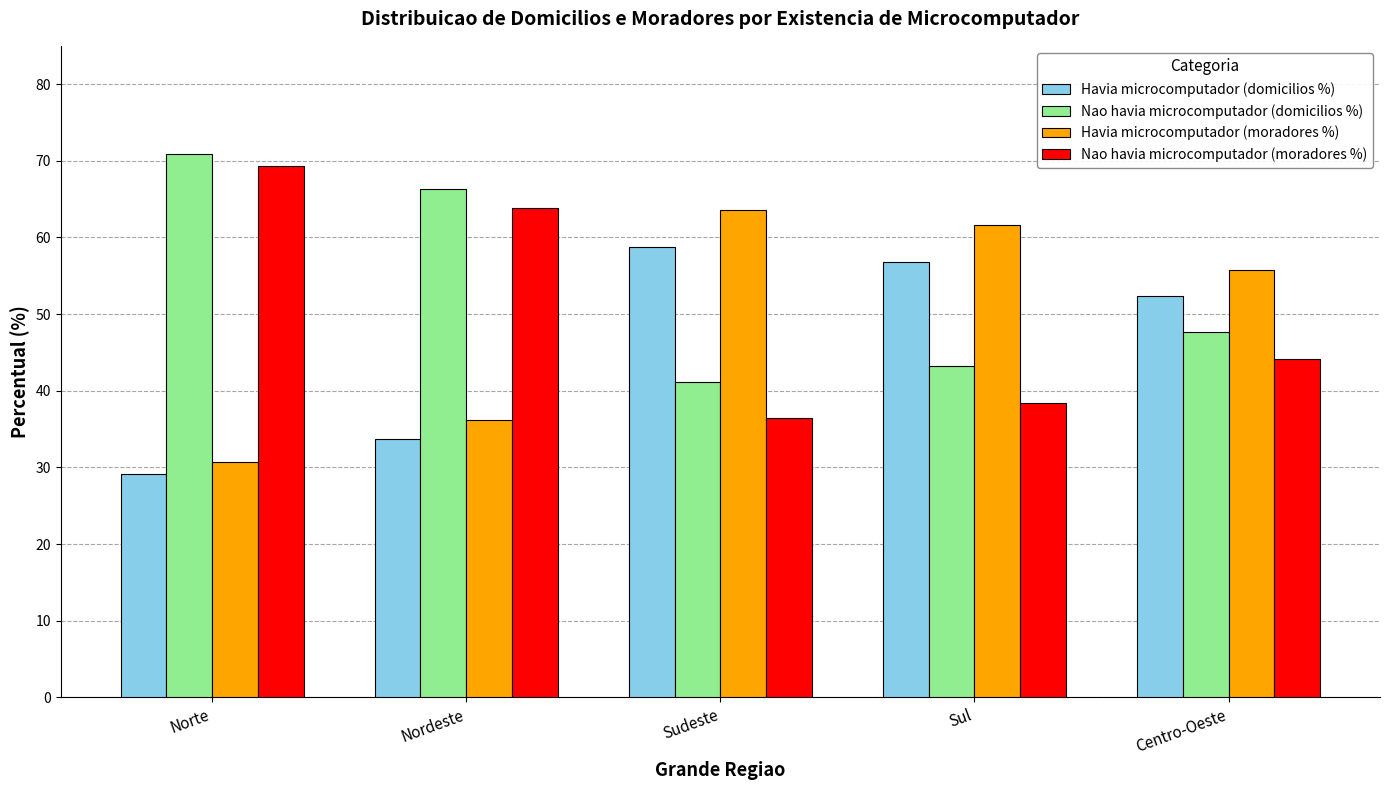

Rank the series by their maximum value, from highest to lowest.

Nao havia microcomputador (domicilios %), Nao havia microcomputador (moradores %), Havia microcomputador (moradores %), Havia microcomputador (domicilios %)